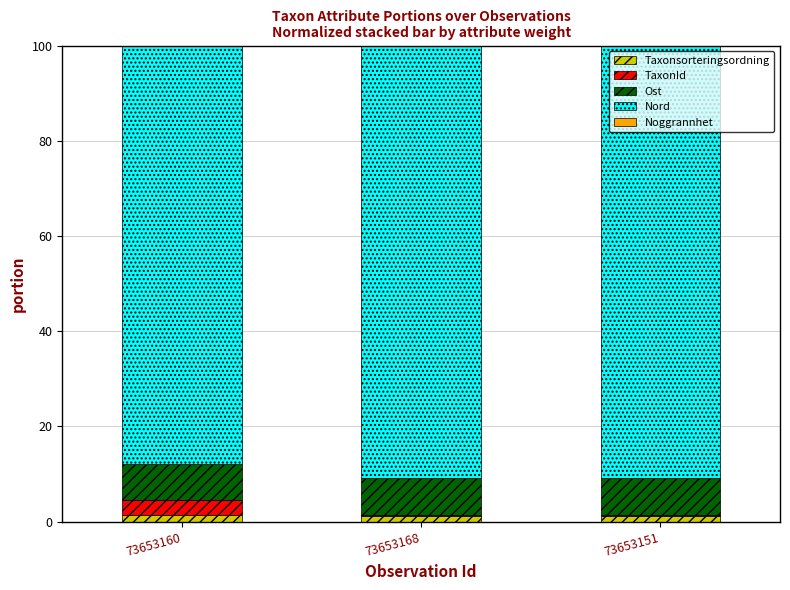

Does the chart contain stacked bars?

Yes